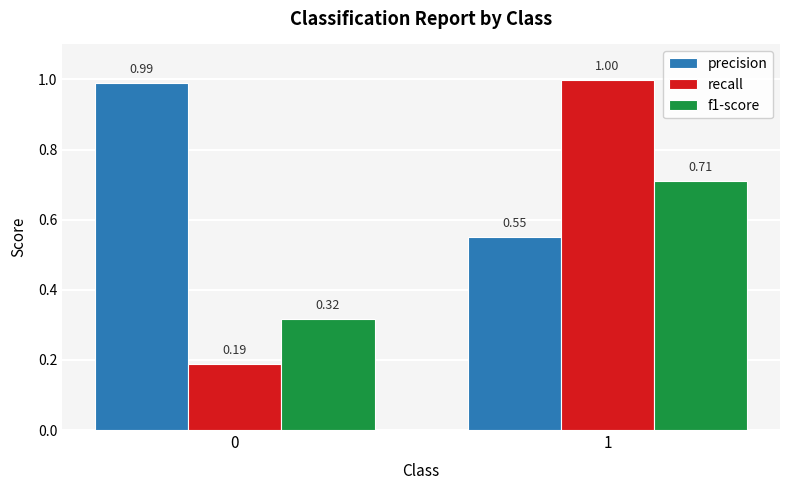

Is the value of recall at 0 greater than the value of precision at 1?

No